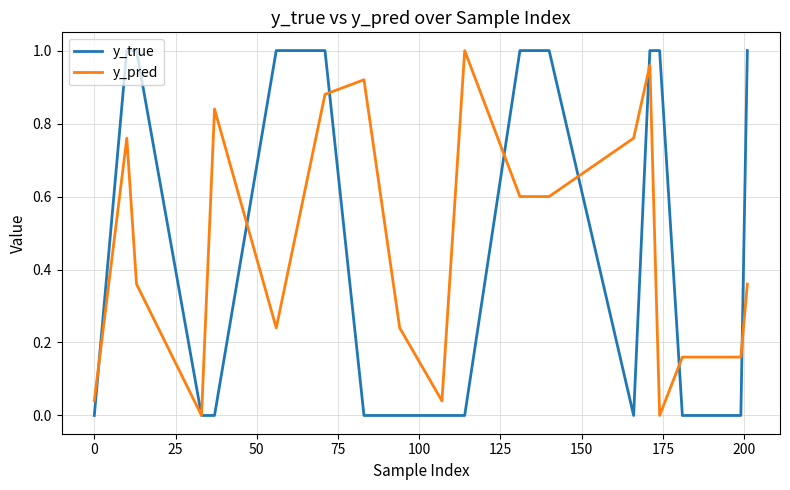

In y_pred, how many points are lower than both neighbors (excluding endpoints)?

4